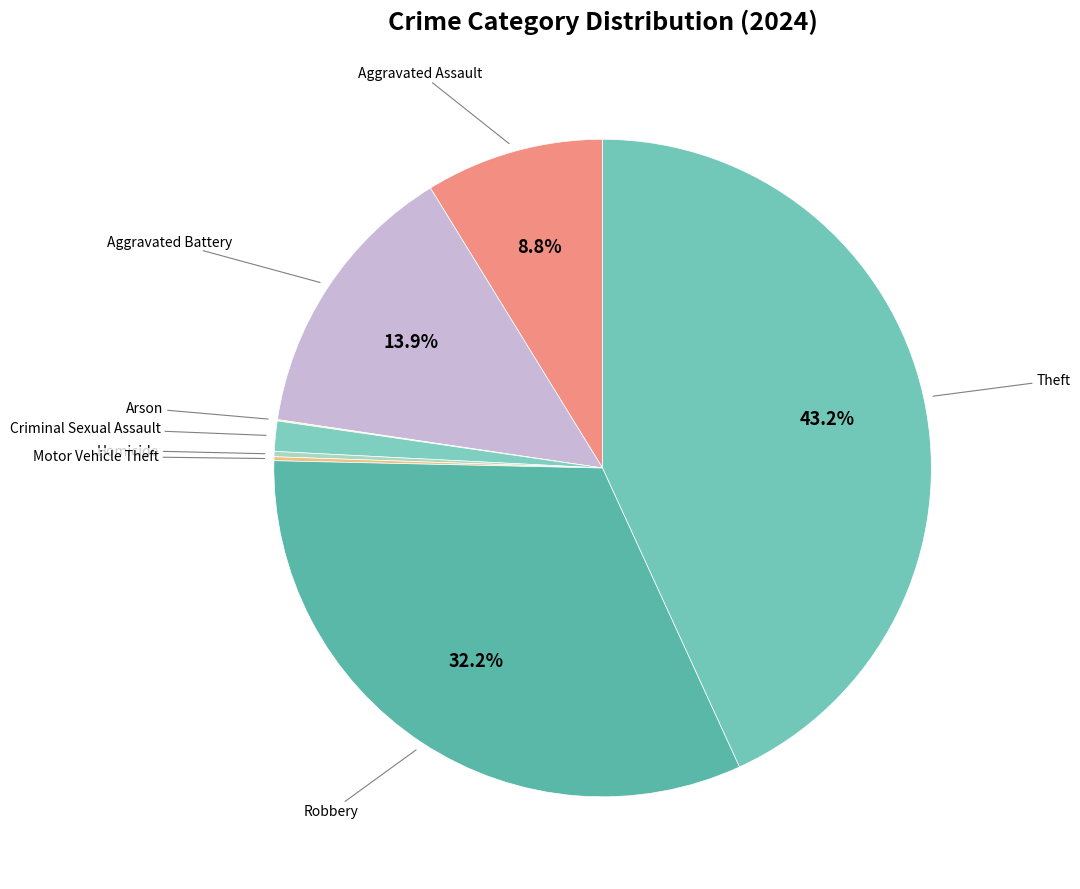

Which category has the smallest portion of the pie?

Arson